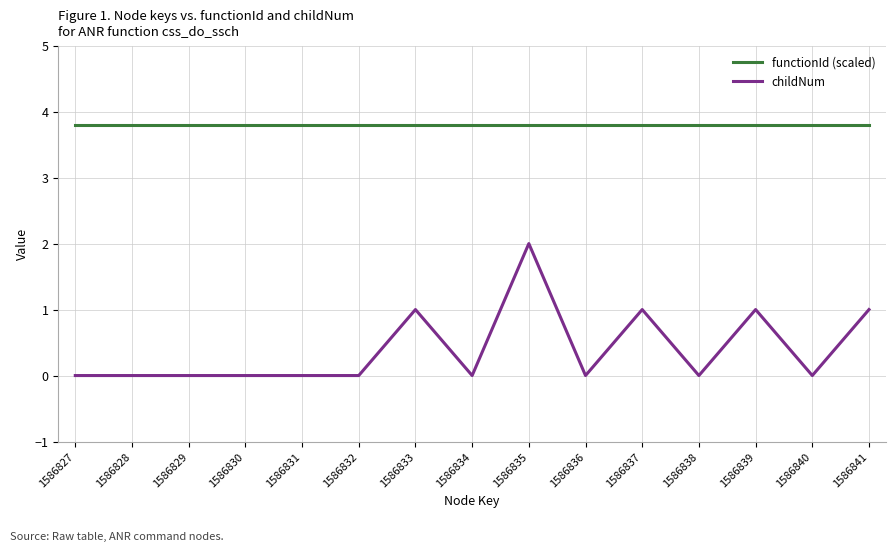

What is the greatest value displayed?

3.8